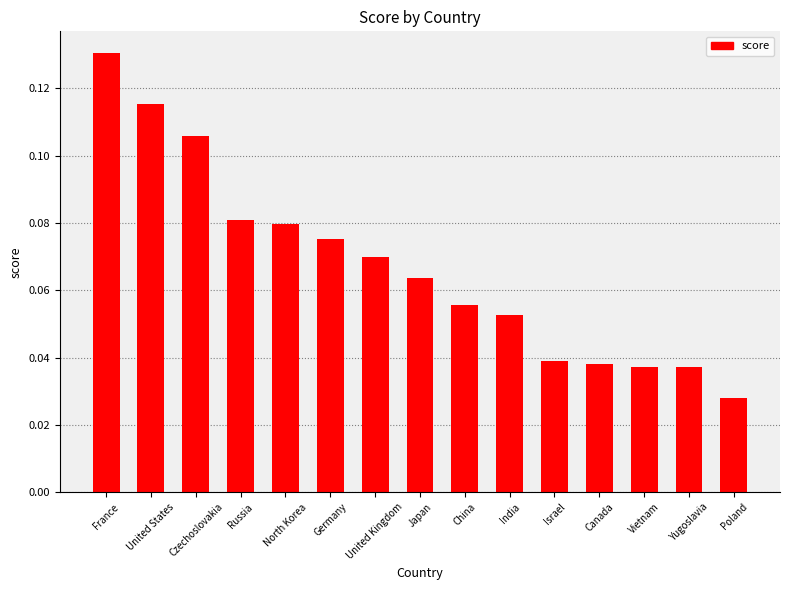

What is the label of the 13th bar from the right?

Czechoslovakia